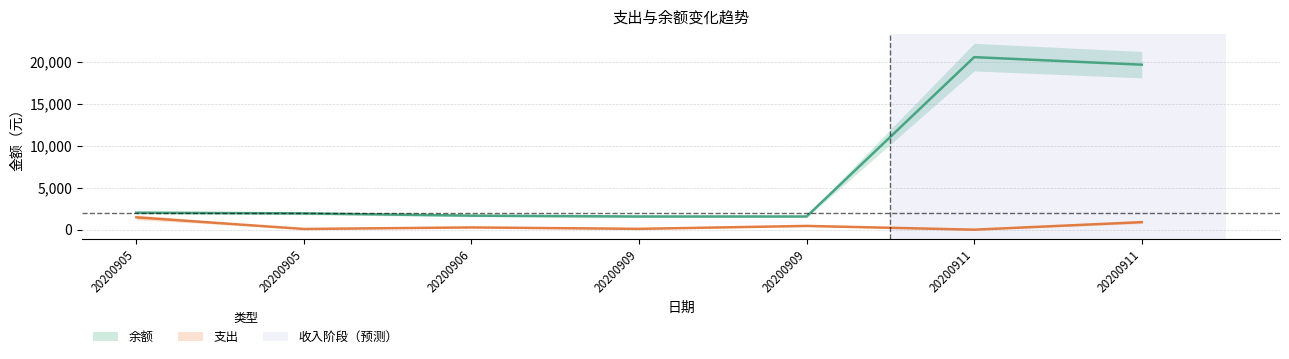

Is the value of 余额 at 20200909 greater than the value of 支出 at 20200909?

Yes